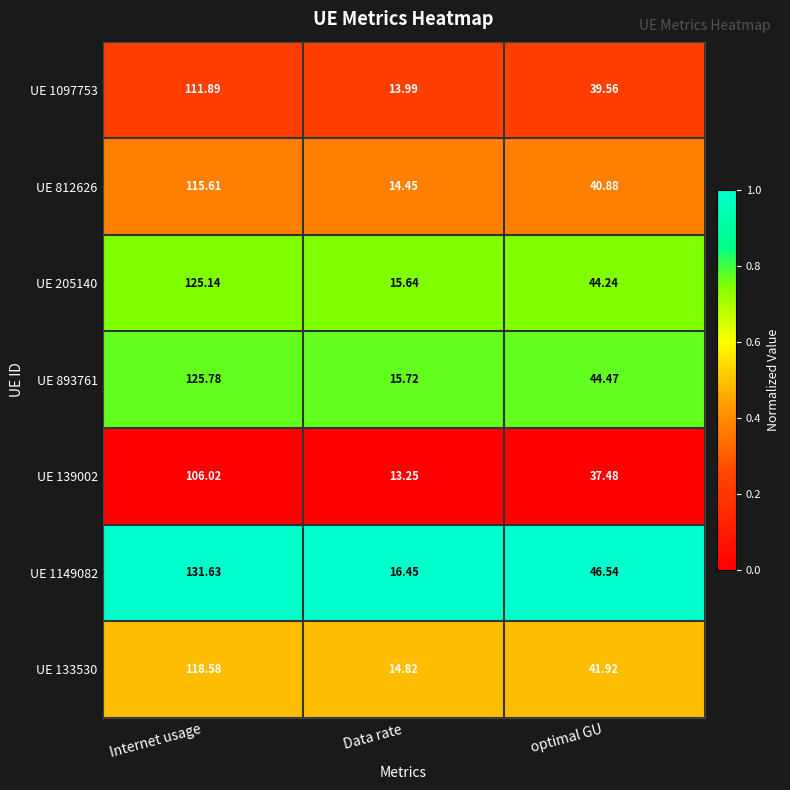

Count the number of data series in this chart.

7